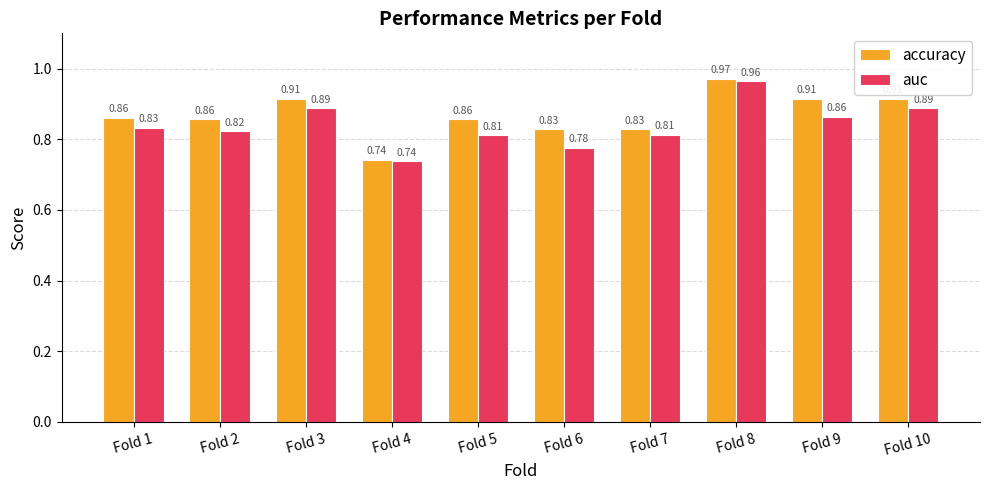

What is the sum of the accuracy values at Fold 6 and Fold 5?

1.7